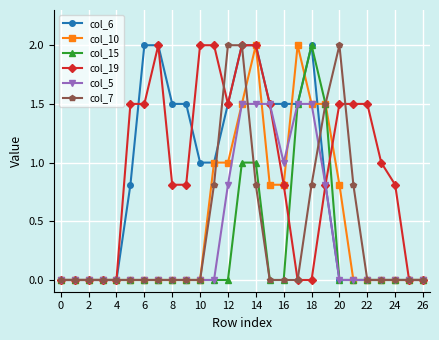

What is the value of the col_19 point at the 15th from the left?

2.0